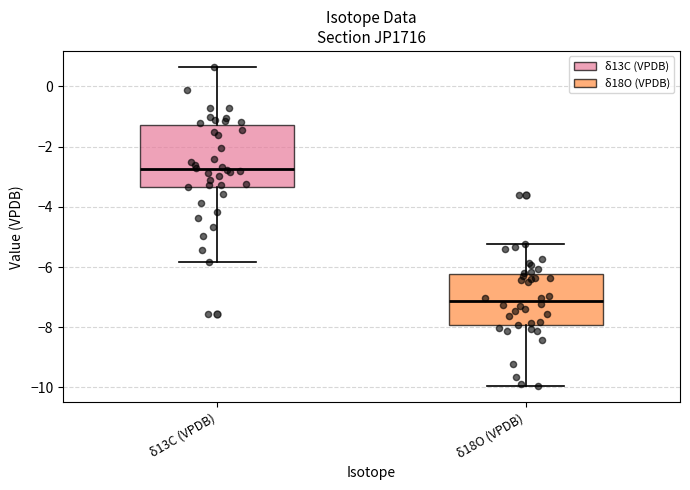

Reading left to right, transcribe this box plot: for each box, give where its median line is, the range the box spans, and where its two whiskers end, as read against the y-axis. The values are not printed on the chart, so give them approximately, as read against the axis.

δ13C (VPDB): median -2.8, box -3.4 to -1.2, whiskers -5.8 to 0.6
δ18O (VPDB): median -7.2, box -8.0 to -6.2, whiskers -10.0 to -5.2